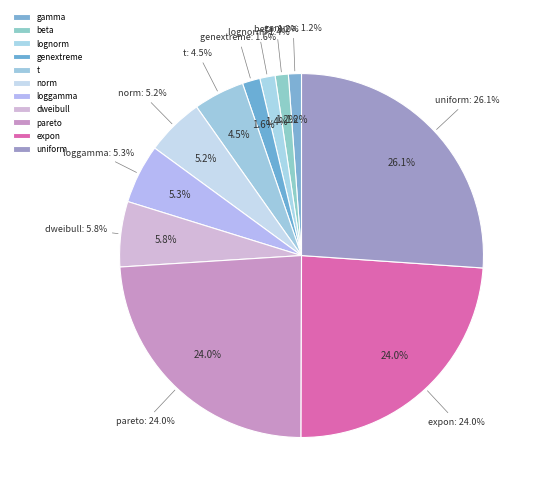

Which slice is the smallest?

gamma